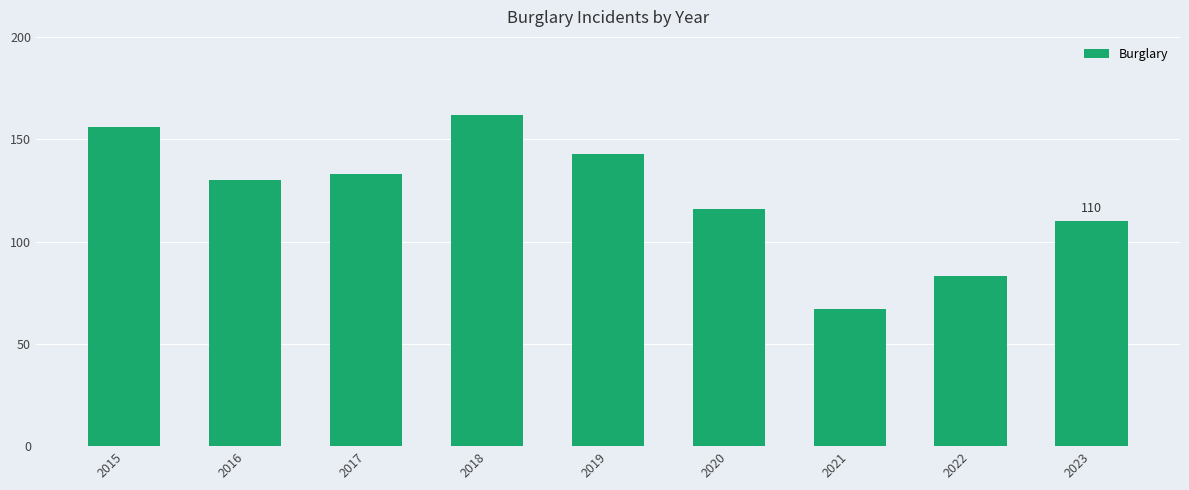

What is the change in value from 2020 to 2022?

-33